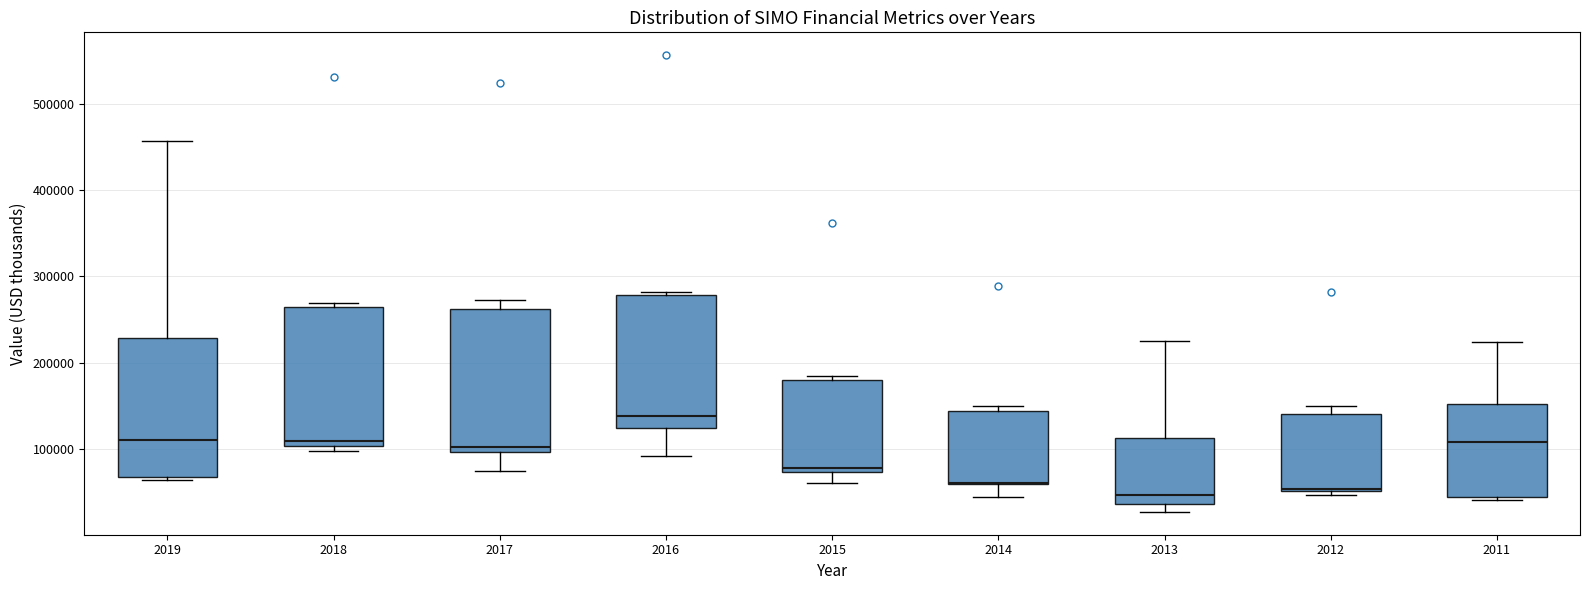

Reading left to right, read every box against the y-axis: the position of its median line, the range the box covers, and the ends of its whiskers. The values are not printed on the chart, so give them approximately, as read against the axis.

2019: median 110000, box 70000 to 230000, whiskers 60000 to 460000
2018: median 110000, box 100000 to 270000, whiskers 100000 (just below the box's lower edge) to 270000 (just above the box's upper edge)
2017: median 100000 (just above the box's lower edge), box 100000 to 260000, whiskers 80000 to 270000
2016: median 140000, box 120000 to 280000, whiskers 90000 to 280000 (just above the box's upper edge)
2015: median 80000, box 70000 to 180000, whiskers 60000 to 180000 (just above the box's upper edge)
2014: median 60000 (drawn on the box's lower edge), box 60000 to 140000, whiskers 40000 to 150000
2013: median 50000, box 40000 to 110000, whiskers 30000 to 230000
2012: median 50000, box 50000 to 140000, whiskers 50000 (just below the box's lower edge) to 150000
2011: median 110000, box 40000 to 150000, whiskers 40000 (just below the box's lower edge) to 220000